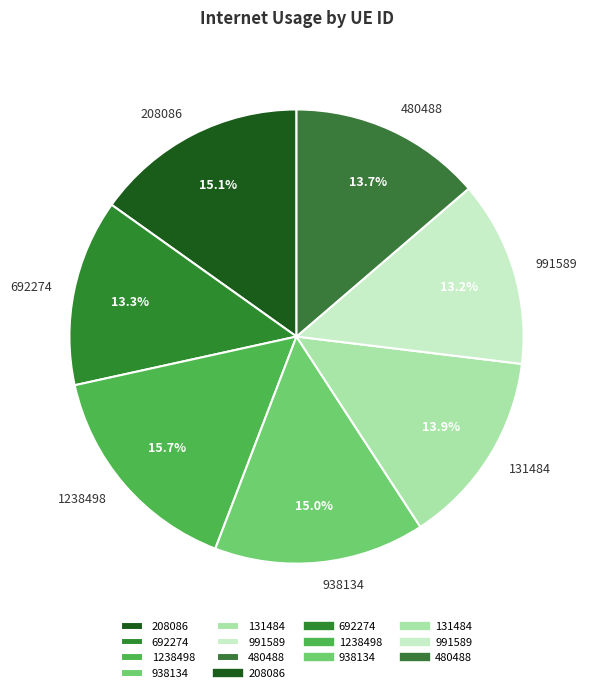

To the nearest percent, what portion does 1238498 represent?

16%